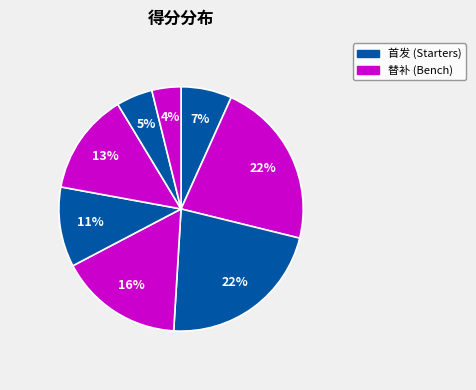

How many segments does this pie chart have?

8